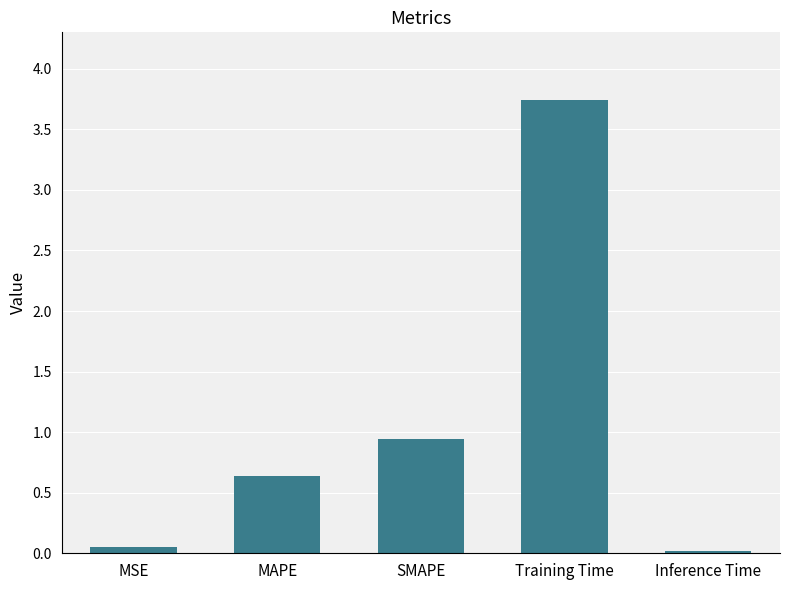

Is it true that the value at Inference Time is 0.0?

True